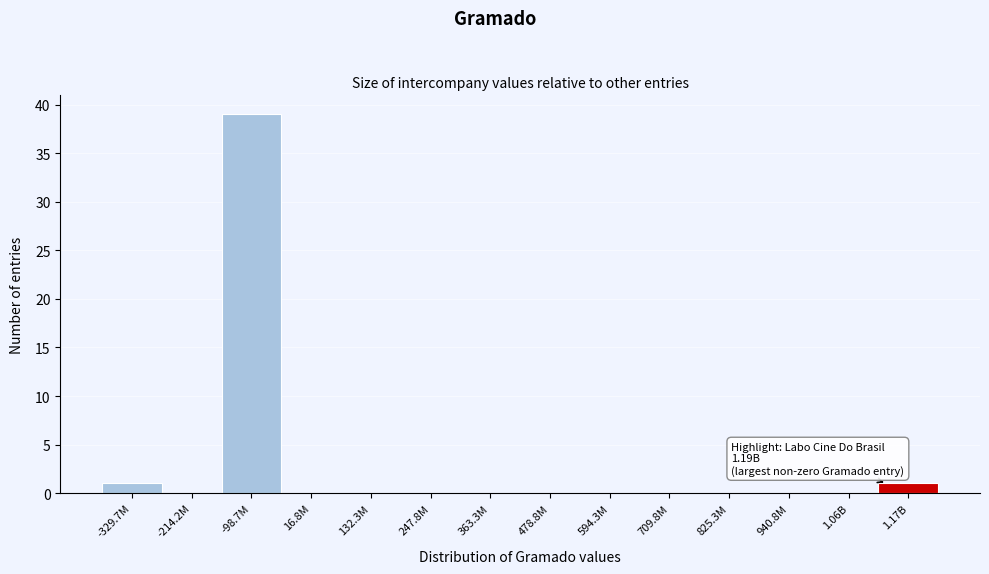

Reading left to right, extract all data points from this chart.

-329.7M=1	-214.2M=0	-98.7M=39	16.8M=0	132.3M=0	247.8M=0	363.3M=0	478.8M=0	594.3M=0	709.8M=0	825.3M=0	940.8M=0	1.06B=0	1.17B=1